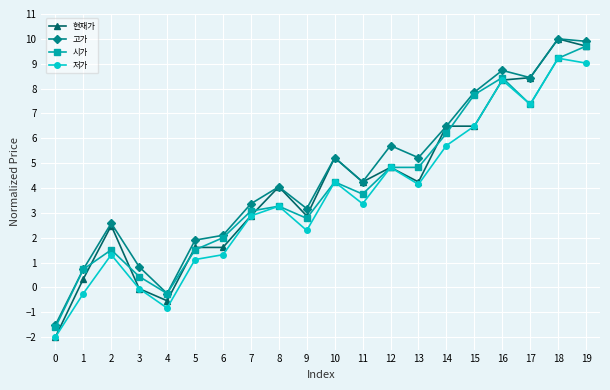

True or false: 저가 and 고가 cross at least once.

False